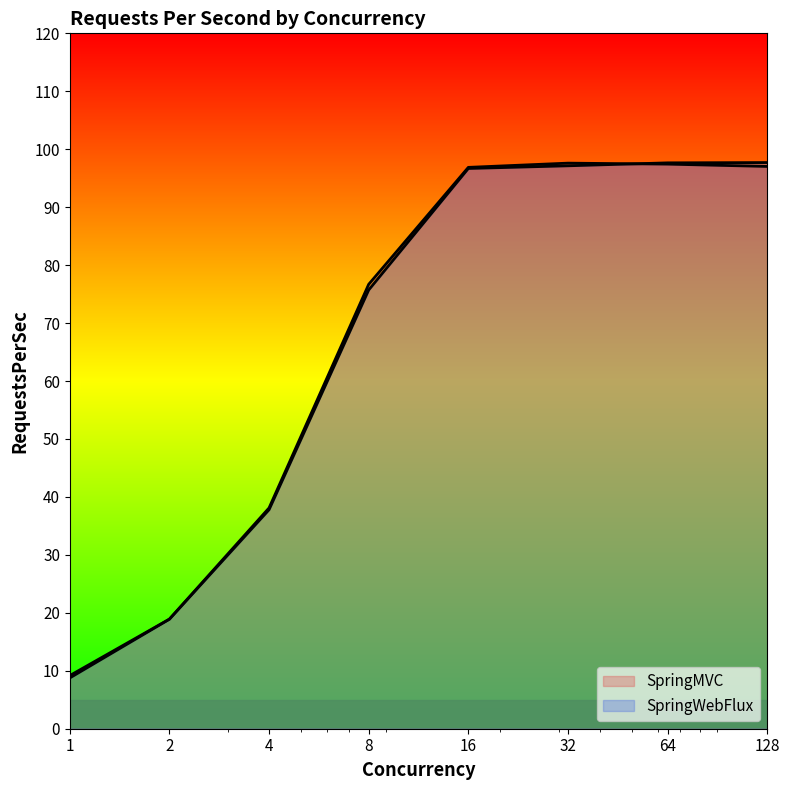

At which category is the sum across all series the highest?

64